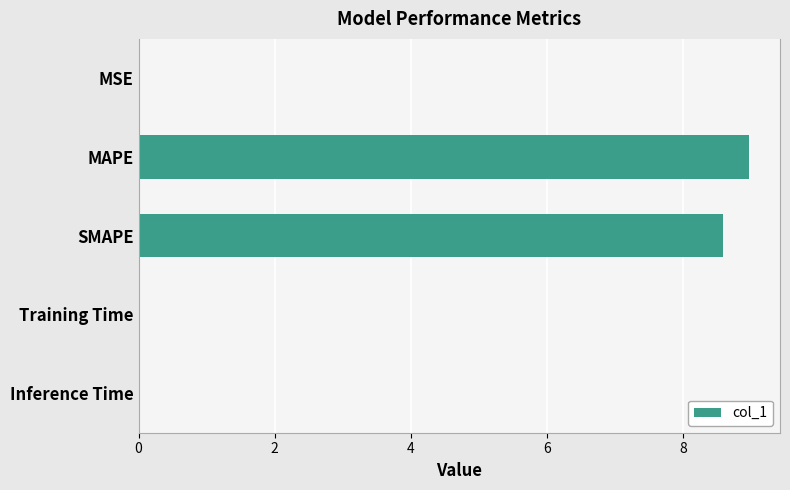

Is it true that the value at Training Time is 0.0?

True